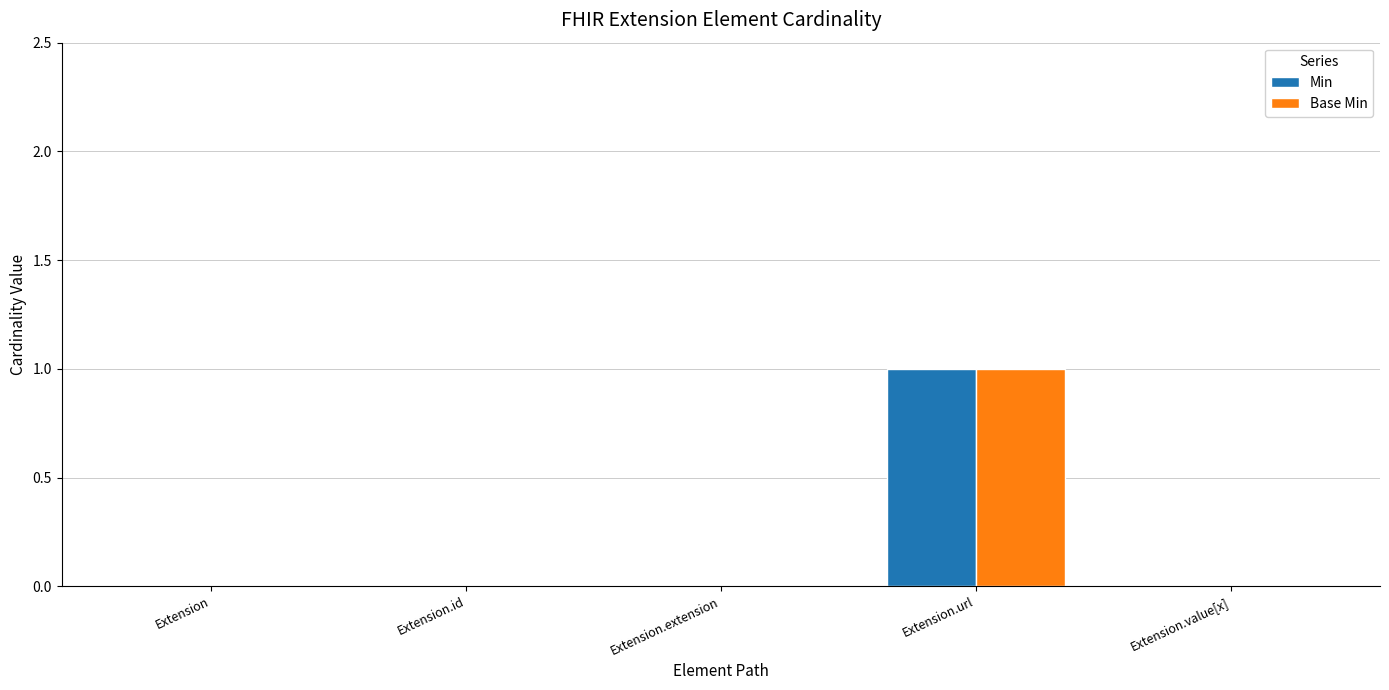

What are all the series names shown in the legend?

Min, Base Min